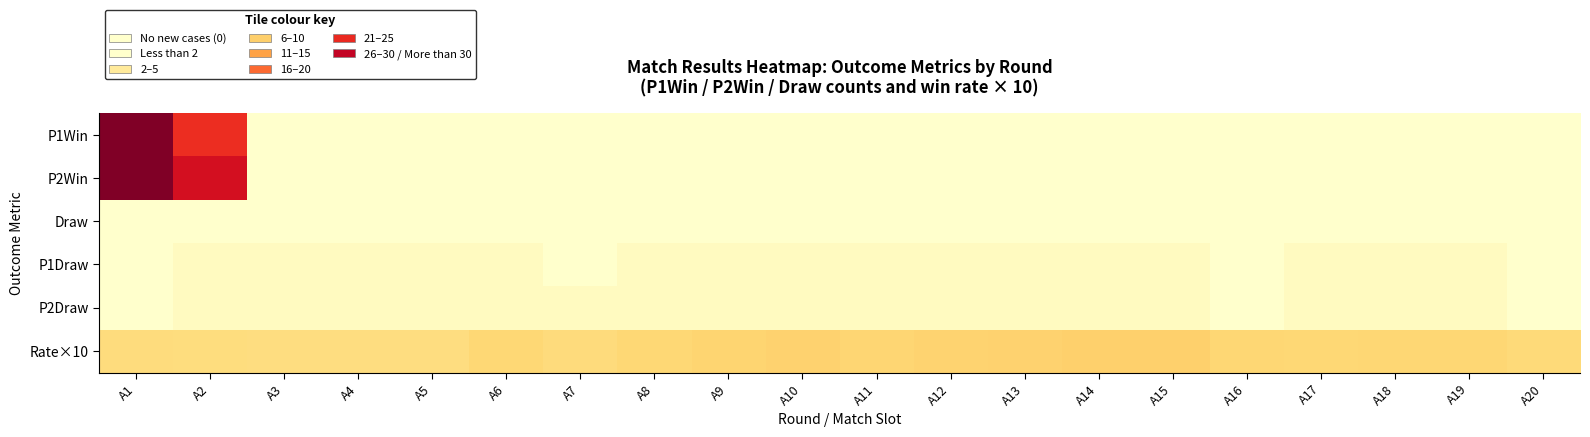

Which category has the highest value across all series?

A1